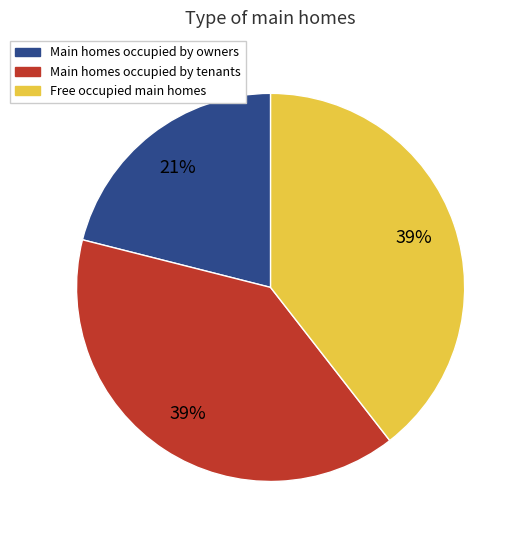

Which has a higher value, Free occupied main homes or Main homes occupied by owners?

Free occupied main homes